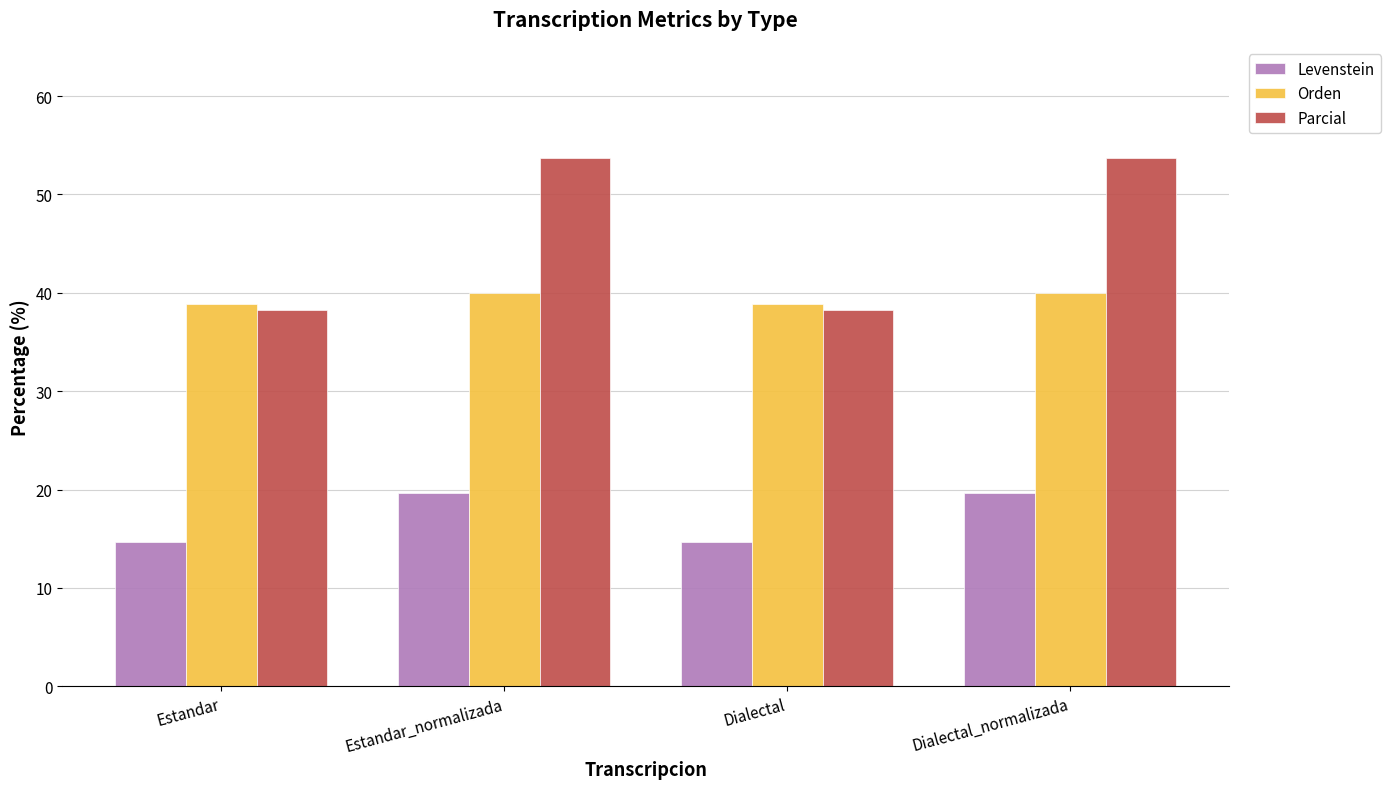

What is the label of the 2nd bar from the right?

Dialectal